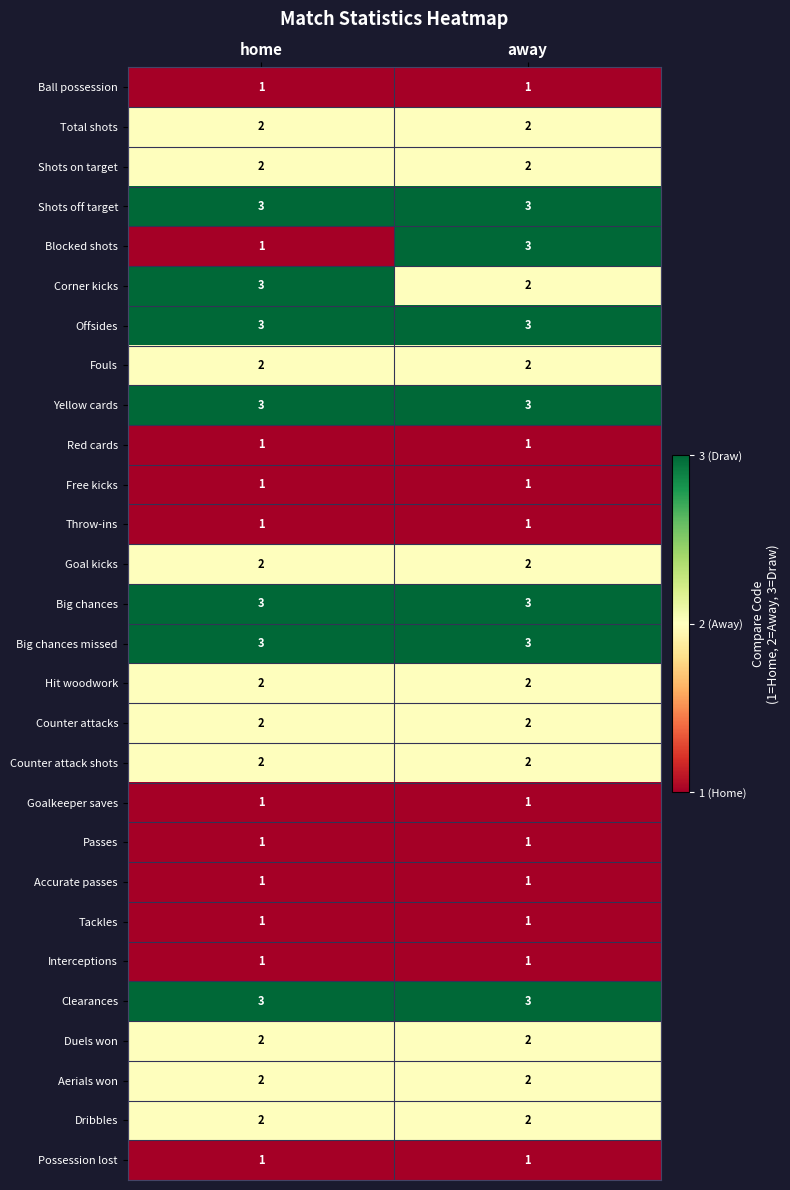

How many data points does each series have?

2